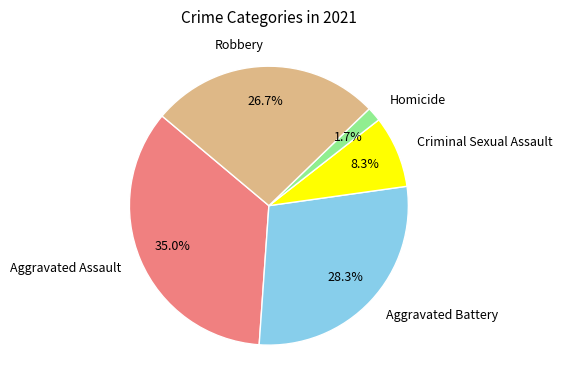

To the nearest percent, what is the combined percentage of Aggravated Battery and Criminal Sexual Assault?

37%